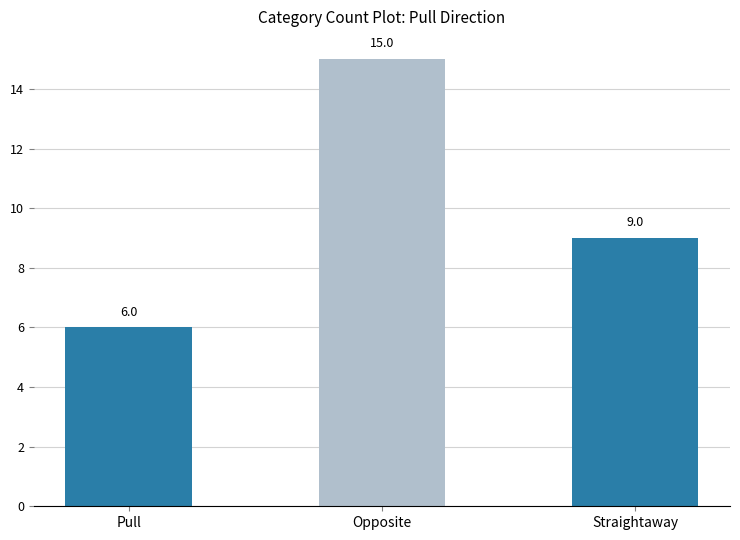

At which category does the chart reach its minimum across all series?

Pull